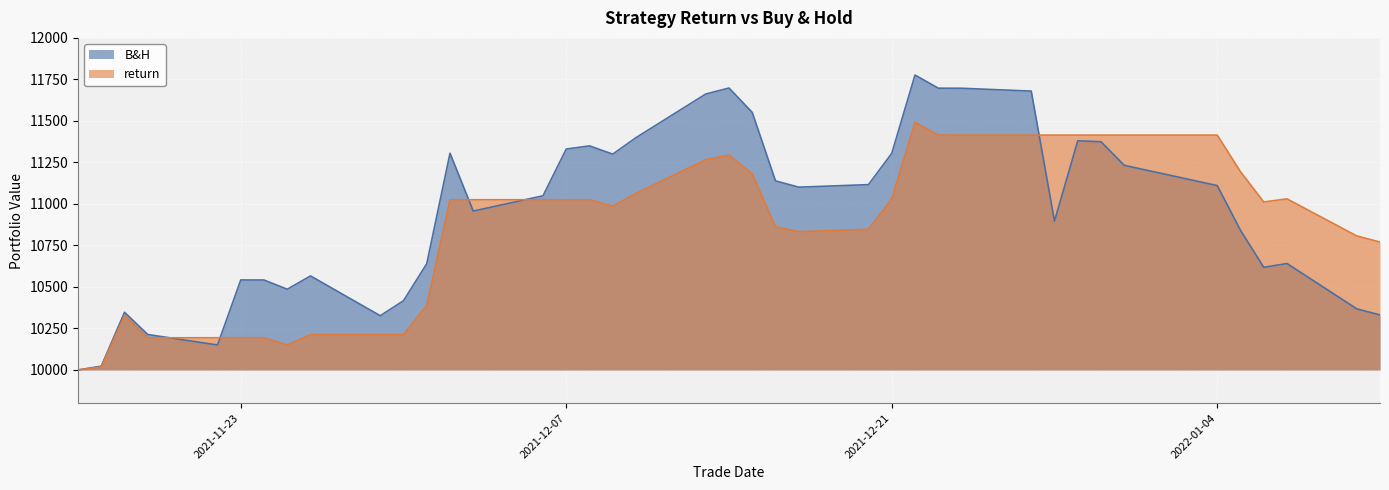

How many distinct data groups are displayed?

2